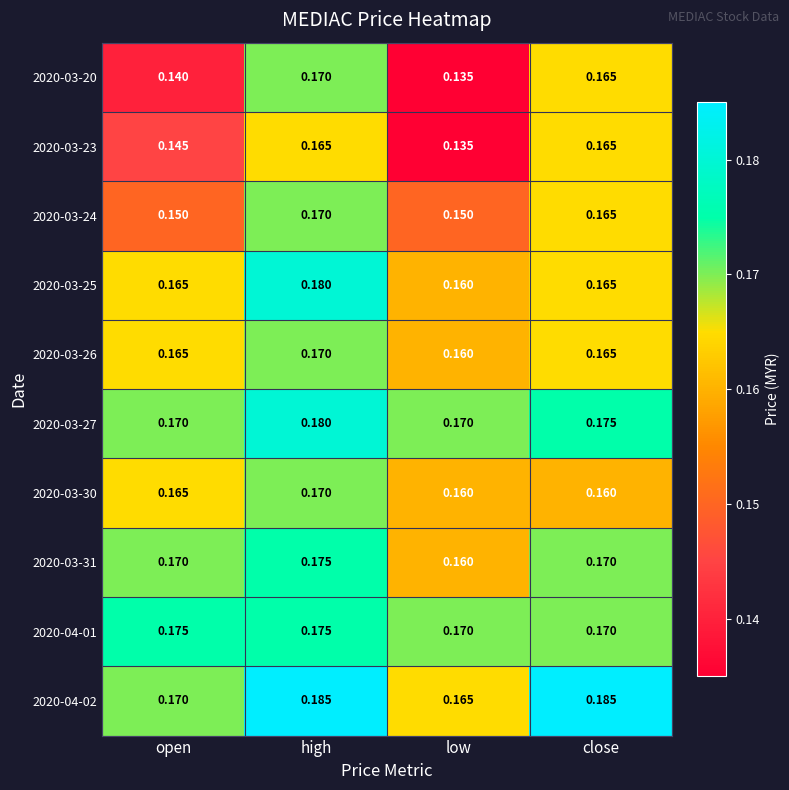

Is the value of 2020-04-02 at low greater than the value of 2020-03-27 at close?

No